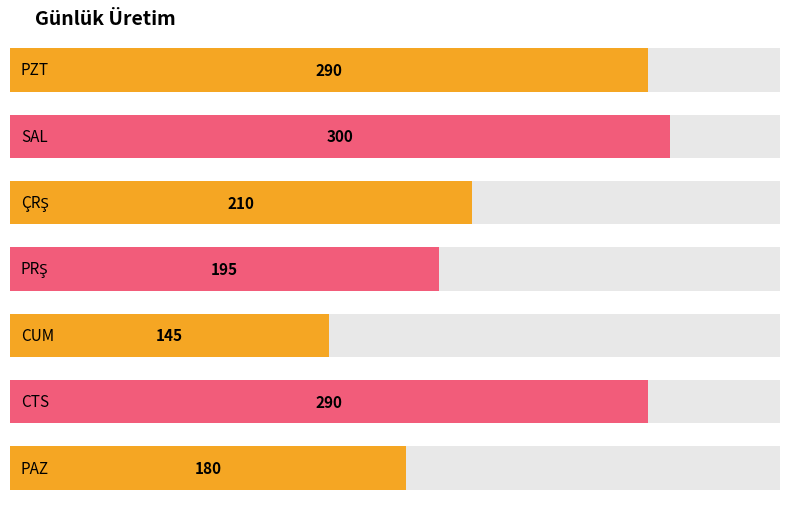

What is the value of the 7th bar from the left?

180